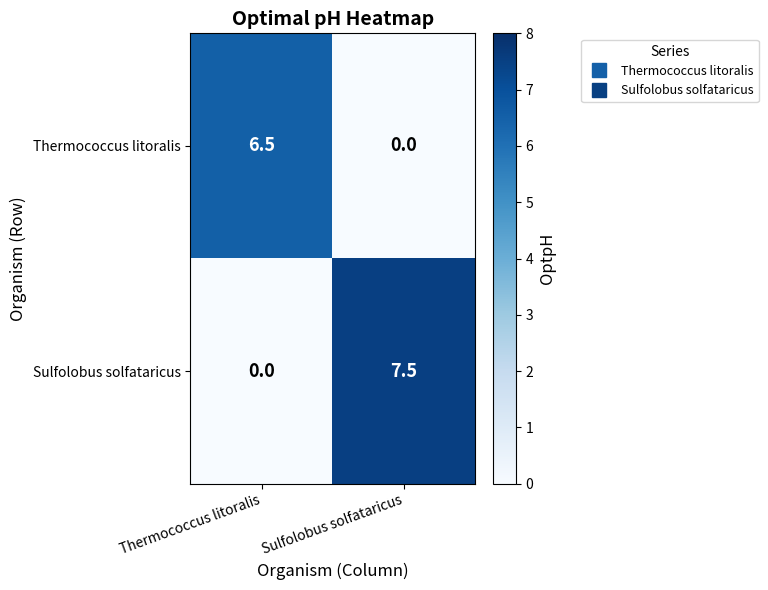

Rank the series by their average value, from lowest to highest.

Thermococcus litoralis, Sulfolobus solfataricus